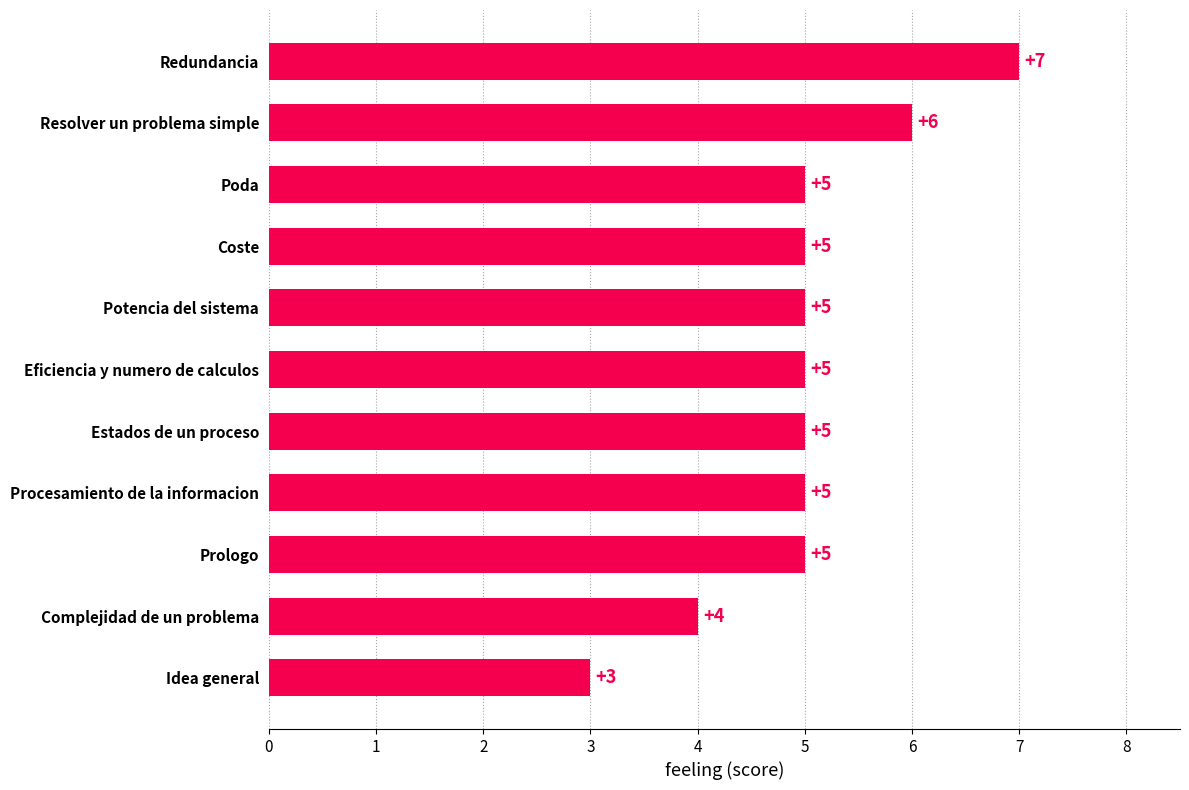

Count the values in the range 5 to 6.

8